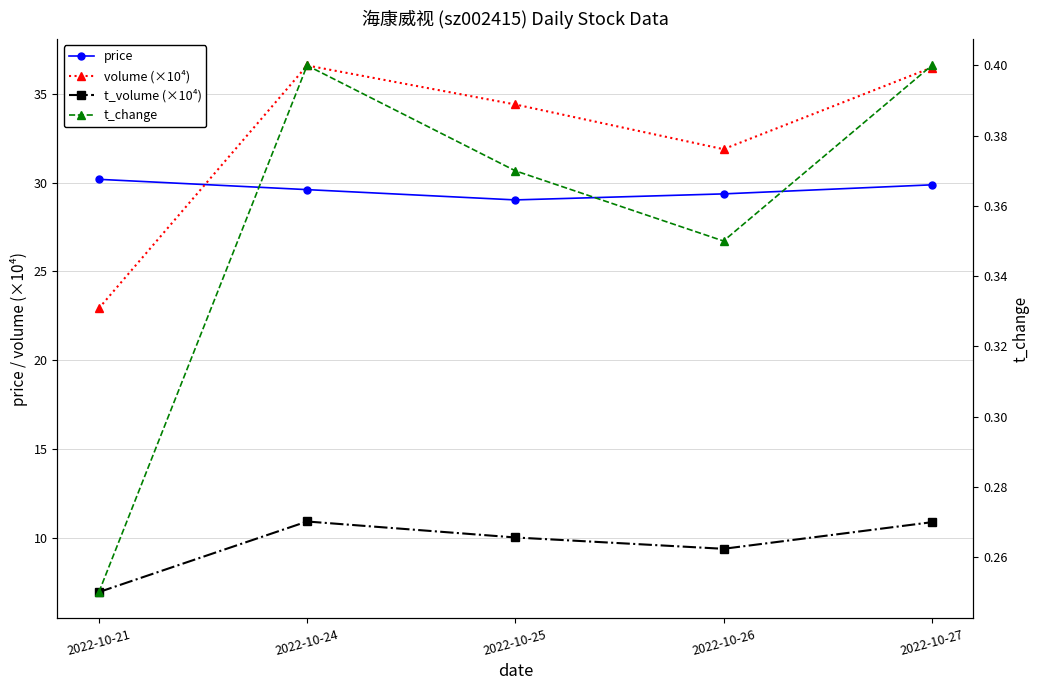

True or false: price and t_volume (×10⁴) cross at least once.

False